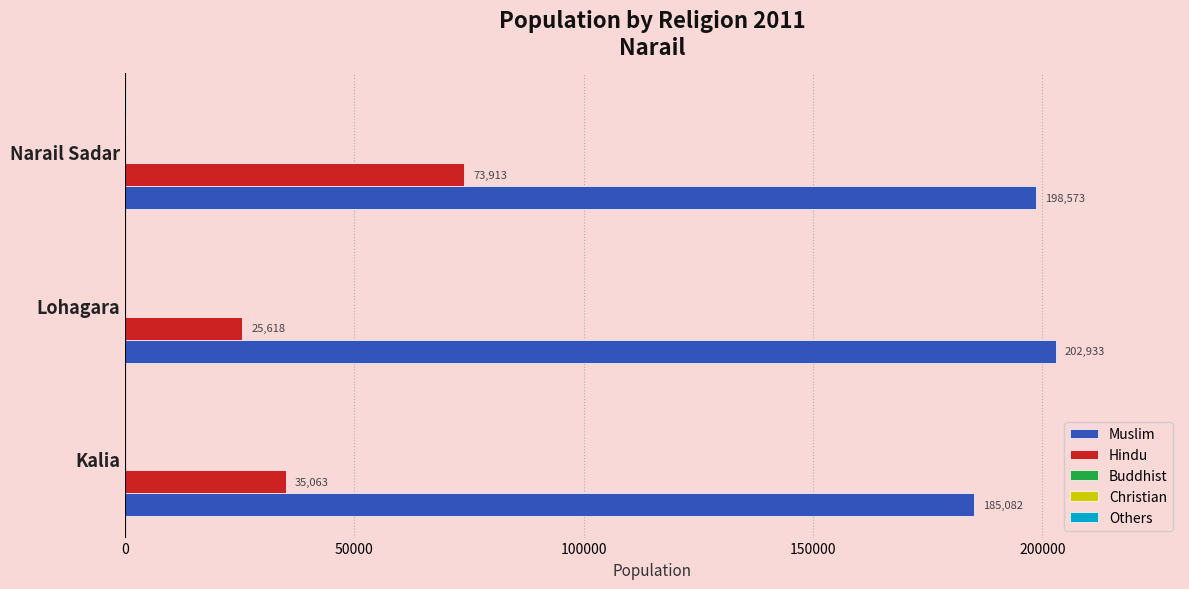

At which category is the sum across all series the highest?

Narail Sadar